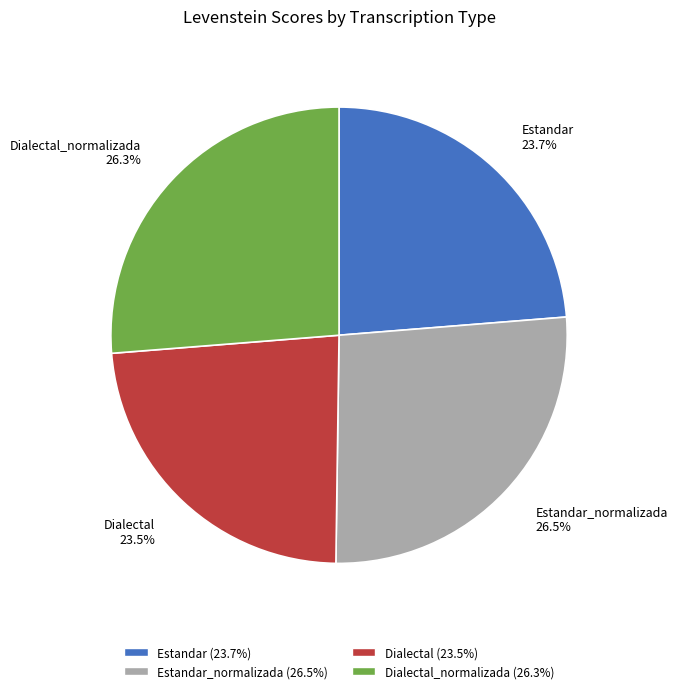

Combined, what portion of the pie is Estandar 23.7% and Dialectal_normalizada 26.3%?

50.0%